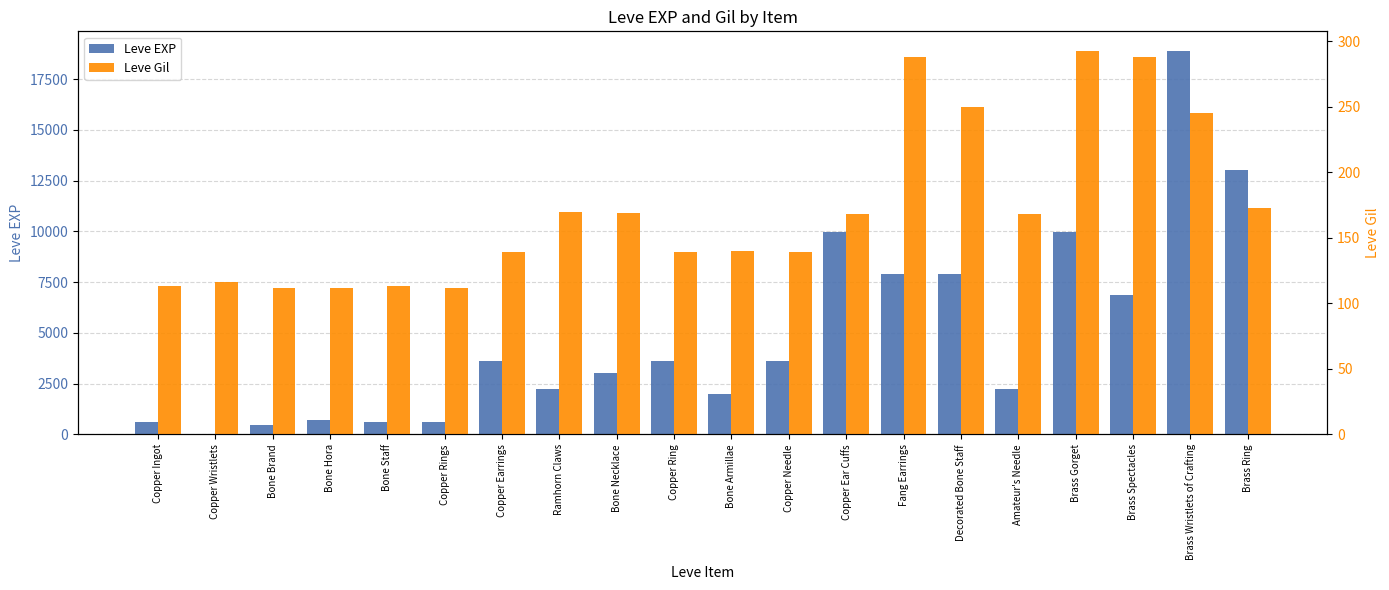

What is the difference between the Leve Gil values at Copper Ingot and Fang Earrings?

175